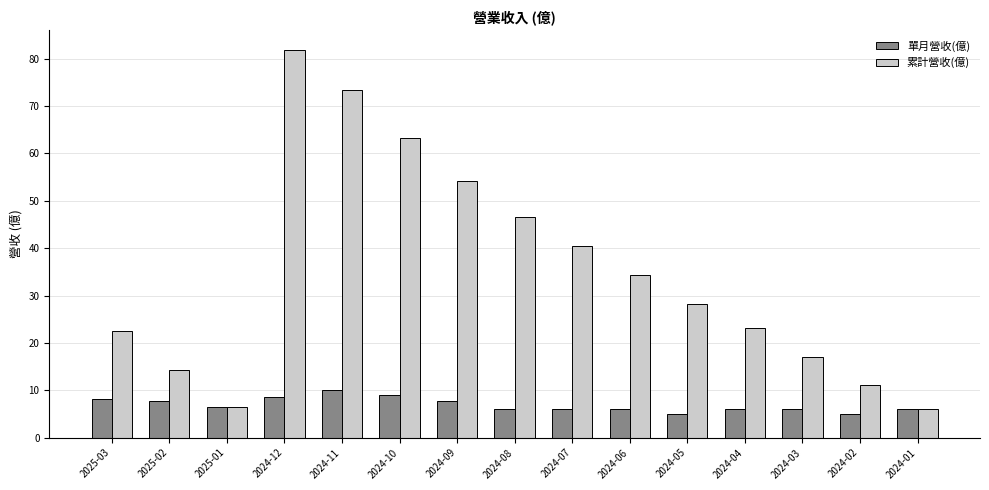

What is the label of the 7th bar from the left?

2024-09